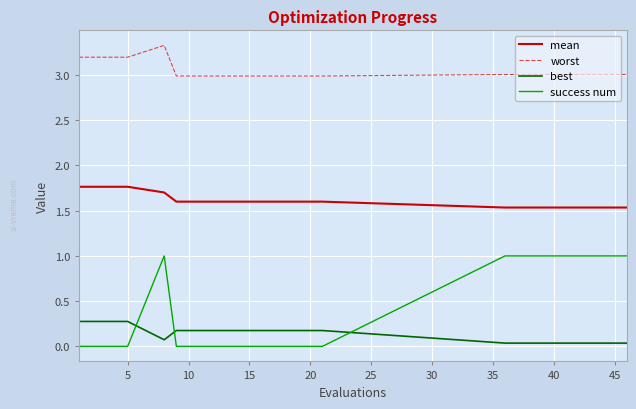

Which series has the largest total across all categories?

worst